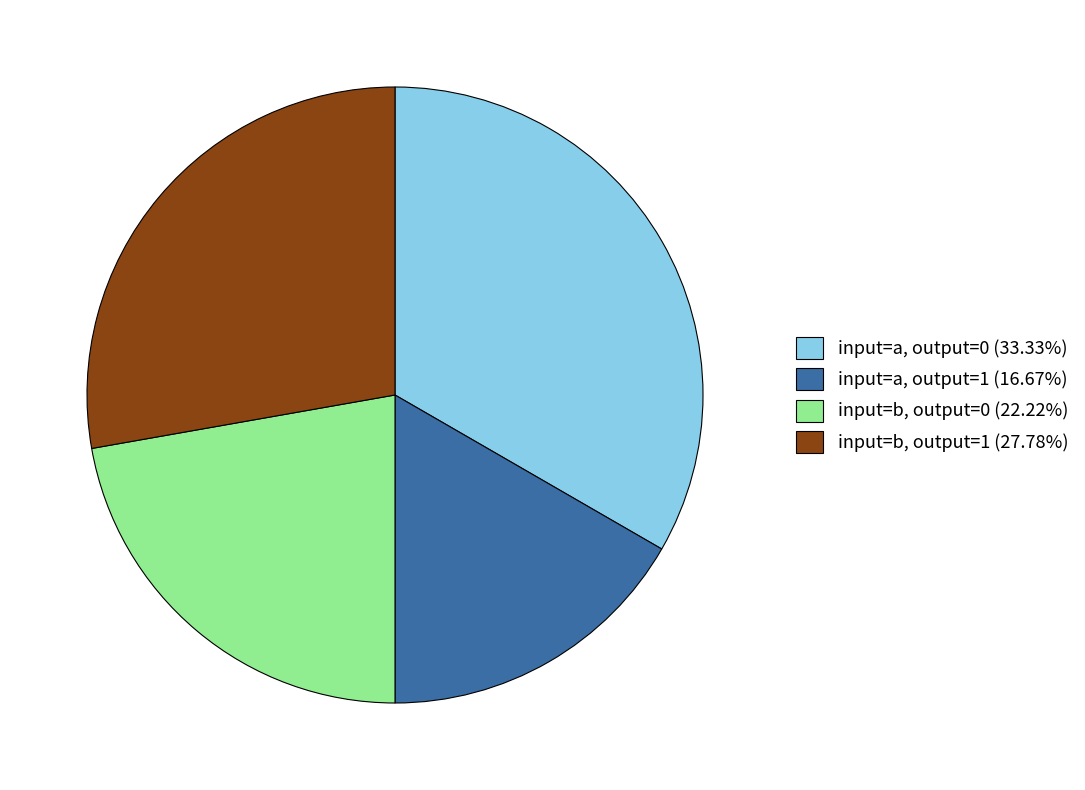

The input=a, output=0 slice represents 5% of the pie. True or false?

False